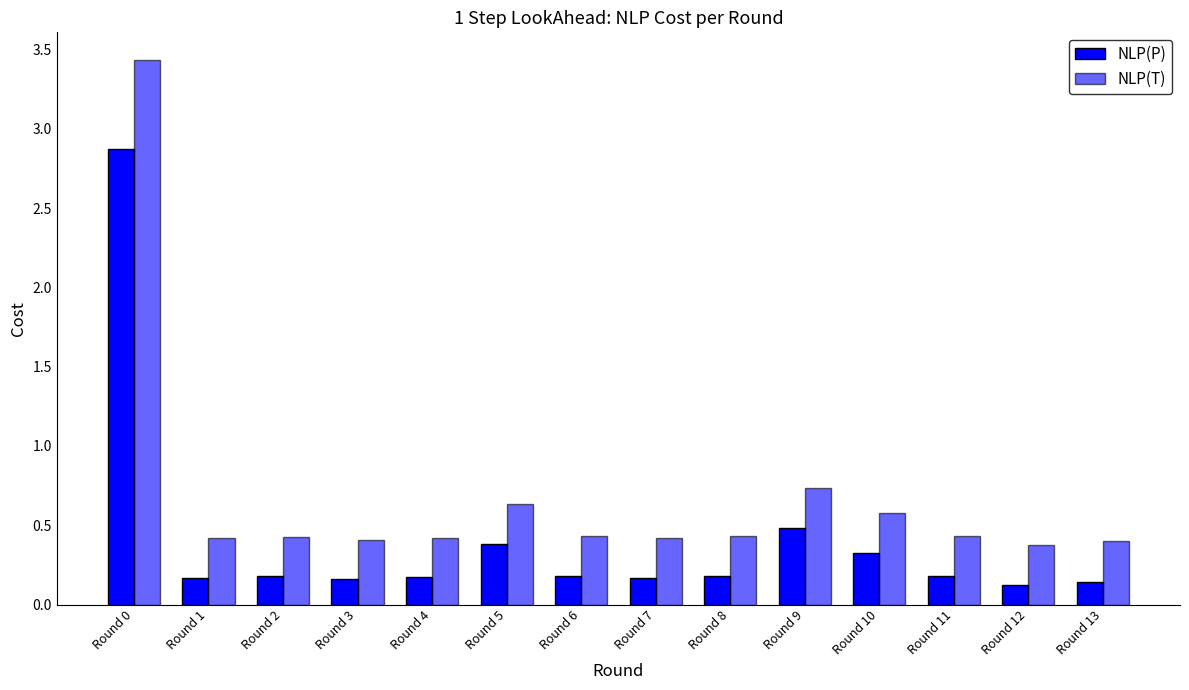

What is the value of the NLP(P) bar at the 6th from the left?

0.4